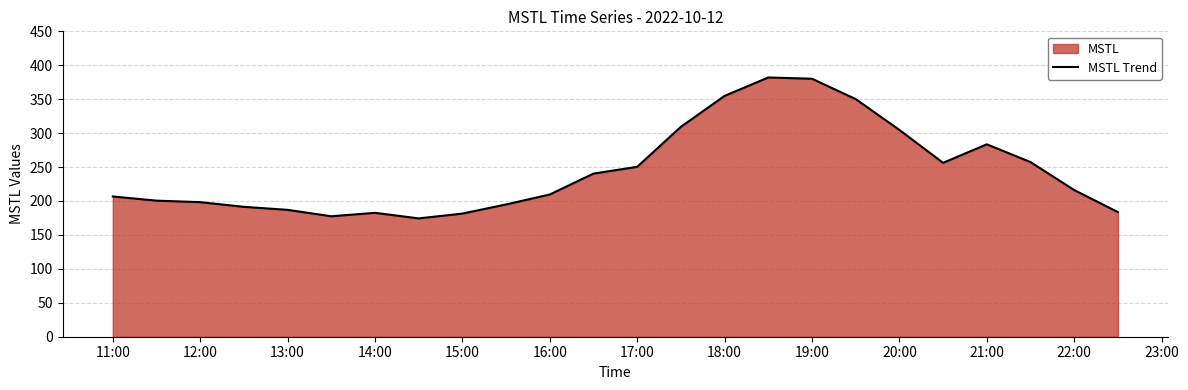

At which label is the value closest to 278?

21:00